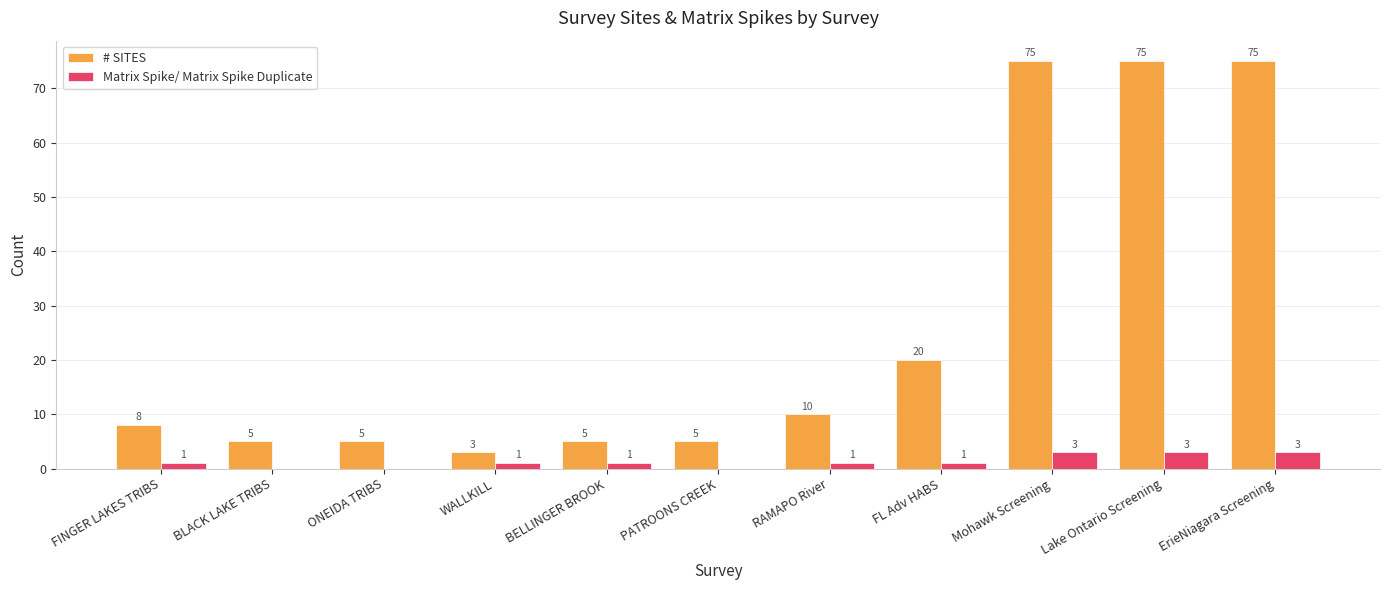

True or false: Matrix Spike/ Matrix Spike Duplicate has a value of 0 at BLACK LAKE TRIBS.

True